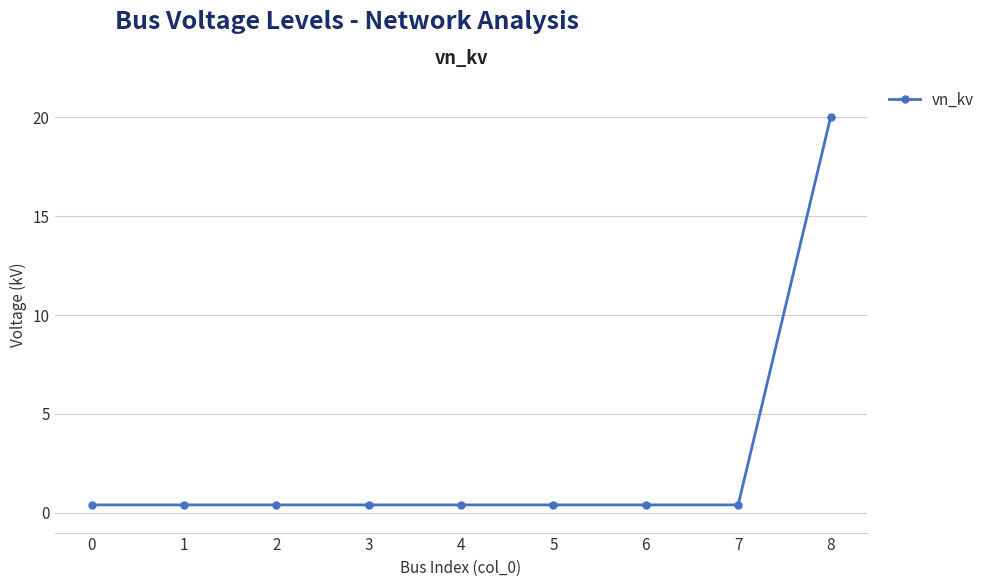

The chart shows a value of 0.4 at 1. True or false?

True